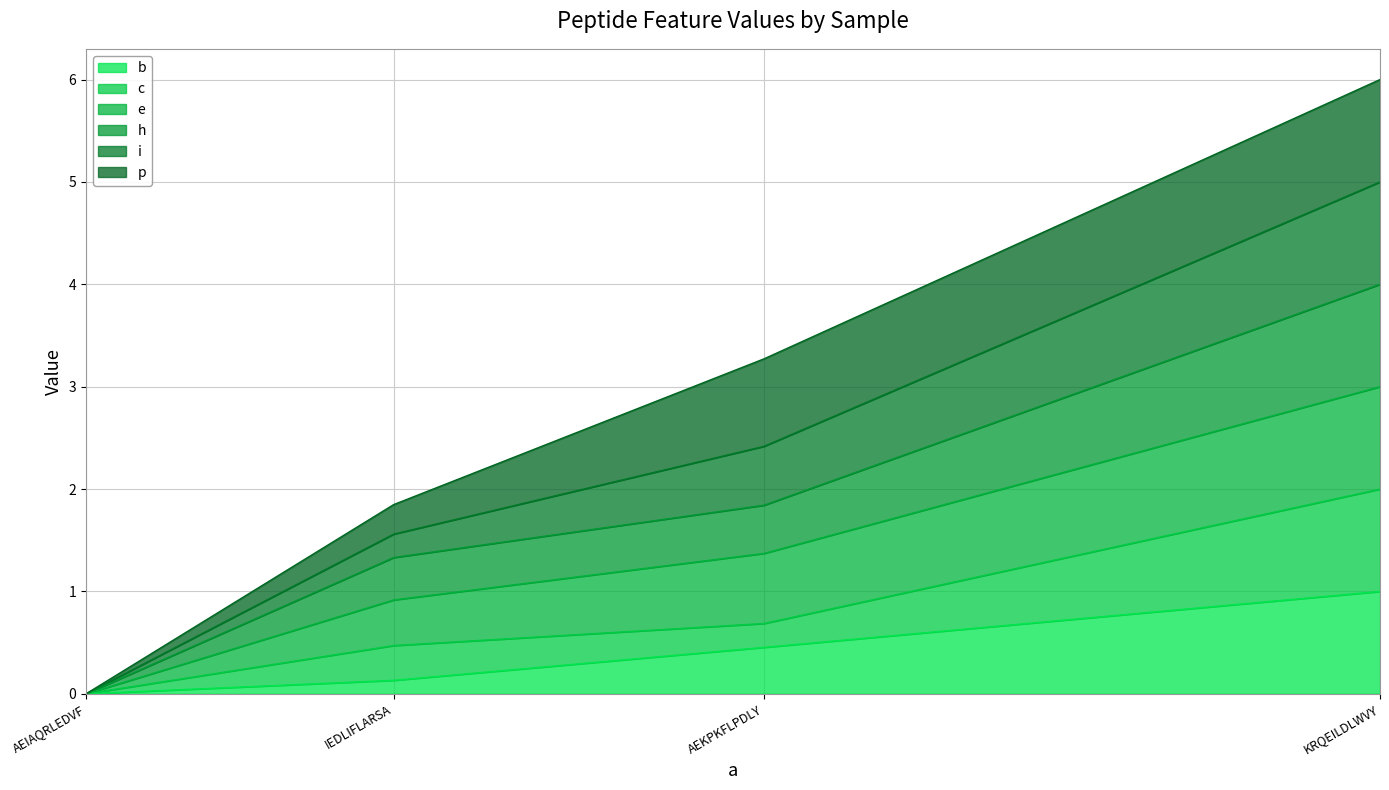

How many values in e are above zero?

3